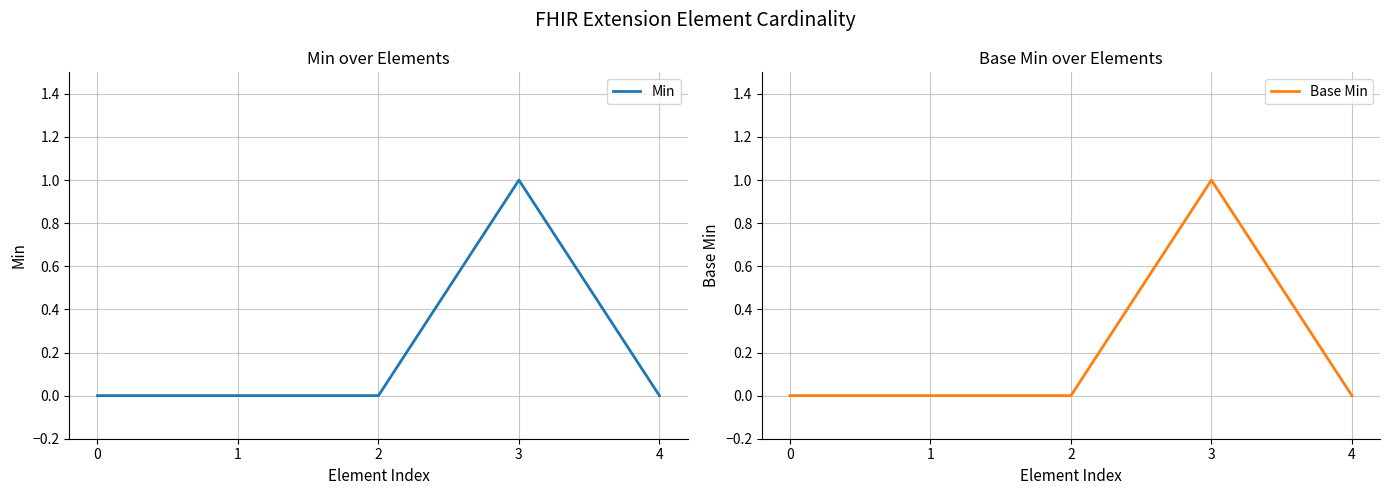

True or false: Base Min and Min cross at least once.

False